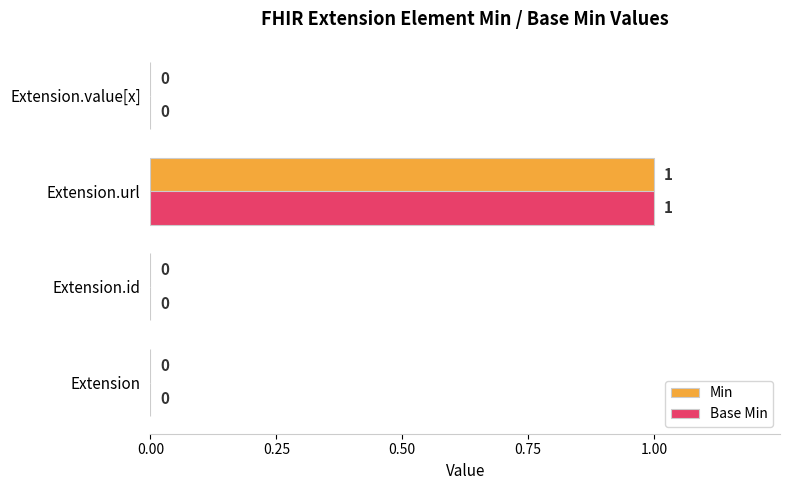

Which category has the highest value in the Min series?

Extension.url